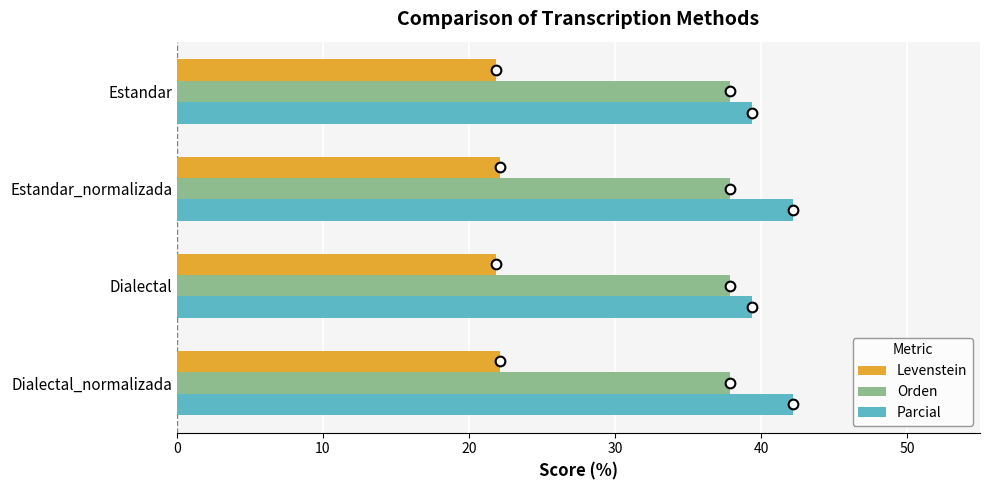

Which series has the widest spread of values?

Parcial